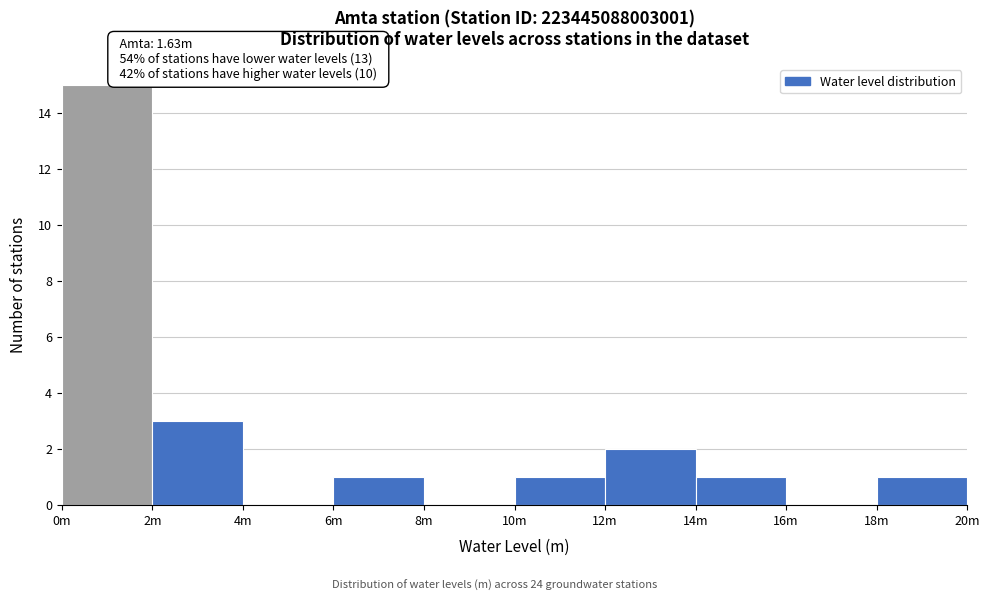

Reading right to left, extract all data points from this chart.

18m=1	16m=0	14m=1	12m=2	10m=1	8m=0	6m=1	4m=0	2m=3	0m=15